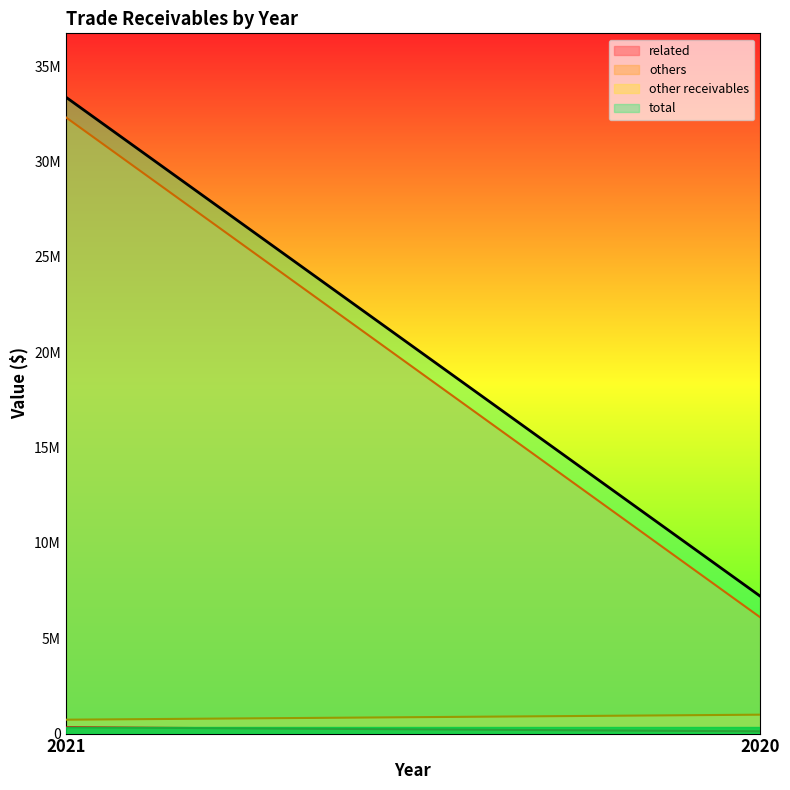

The value of others at 2020 is 2144872. True or false?

False